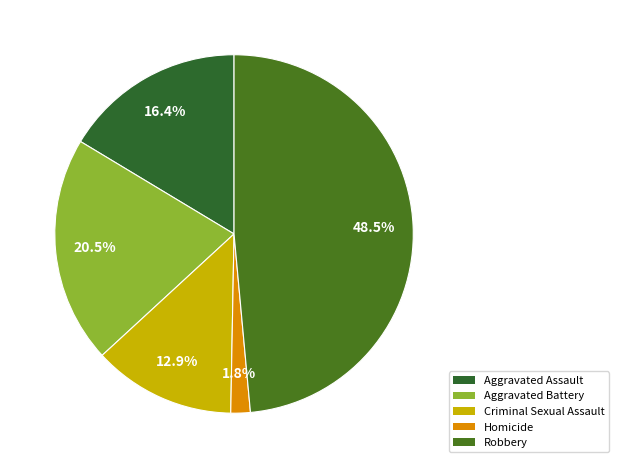

Which slice is the largest?

Robbery